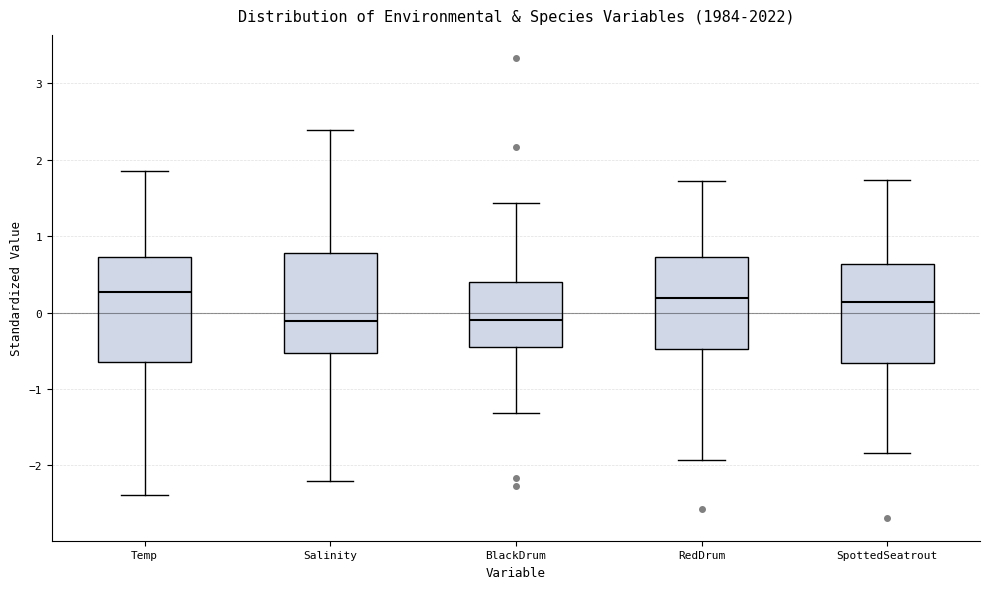

Where does the upper whisker of the box for RedDrum end on the y-axis? The values are not printed on the chart, so give them approximately, as read against the axis.

1.7